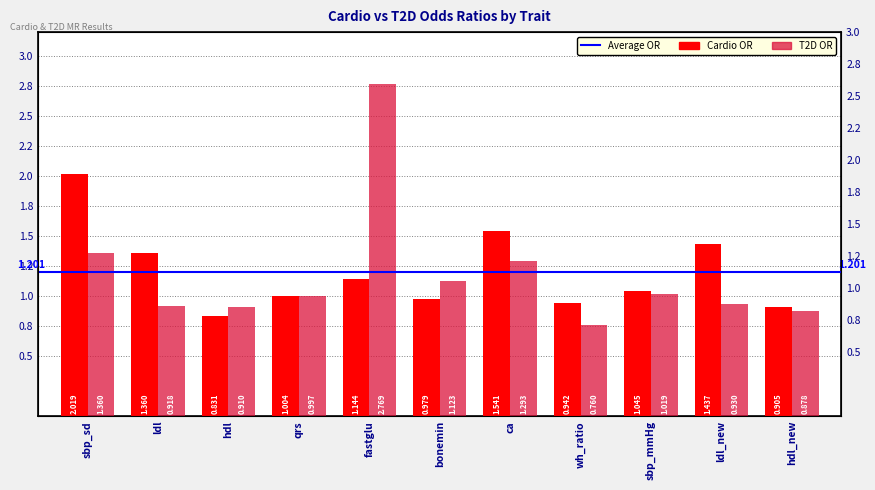

What is the difference between the maximum and minimum values in the Cardio OR series?

1.2